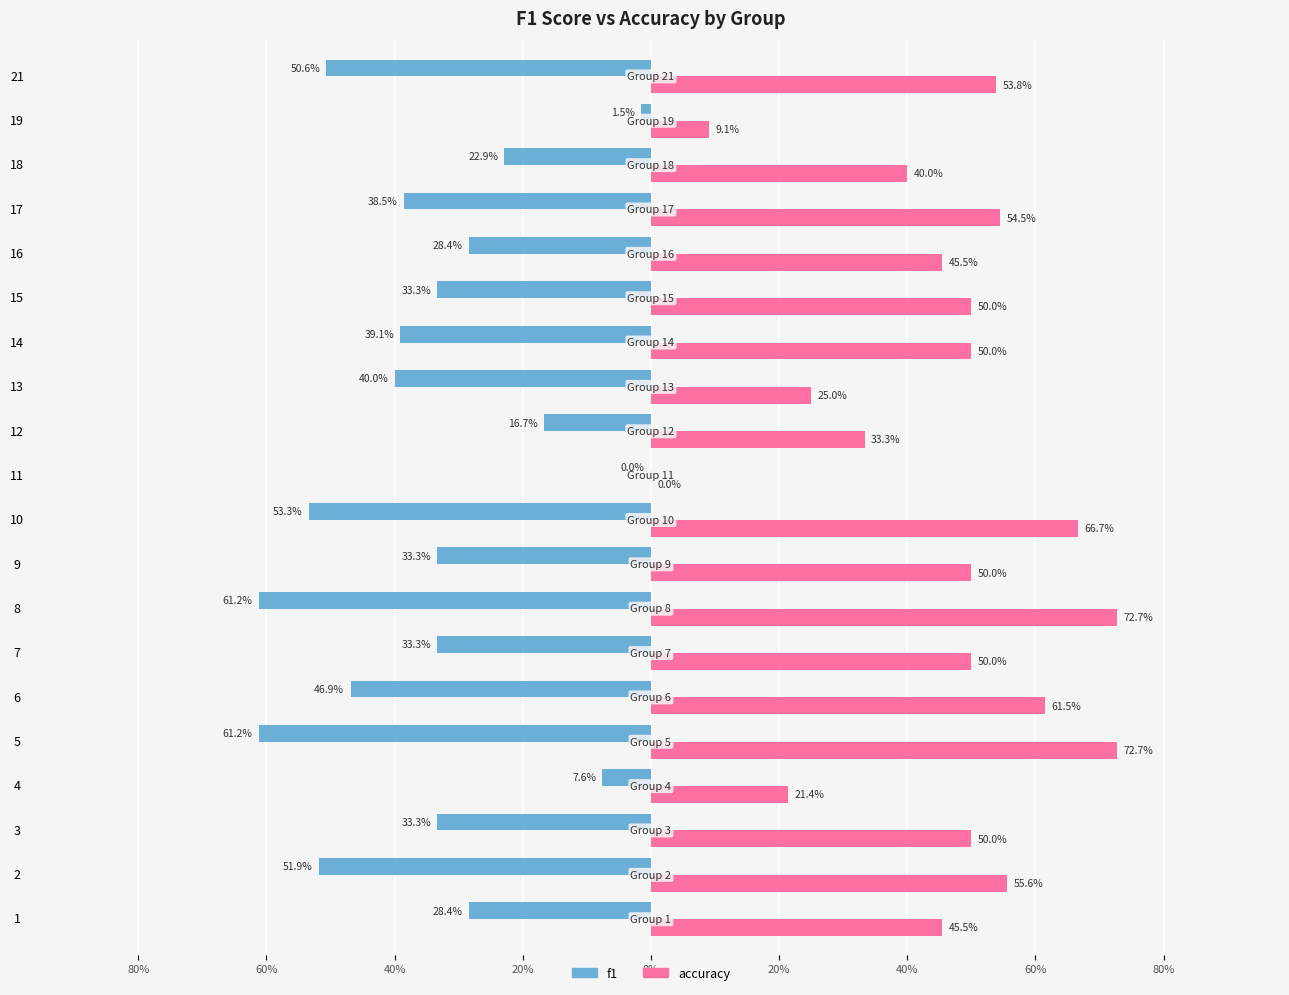

What are all the series names shown in the legend?

f1, accuracy